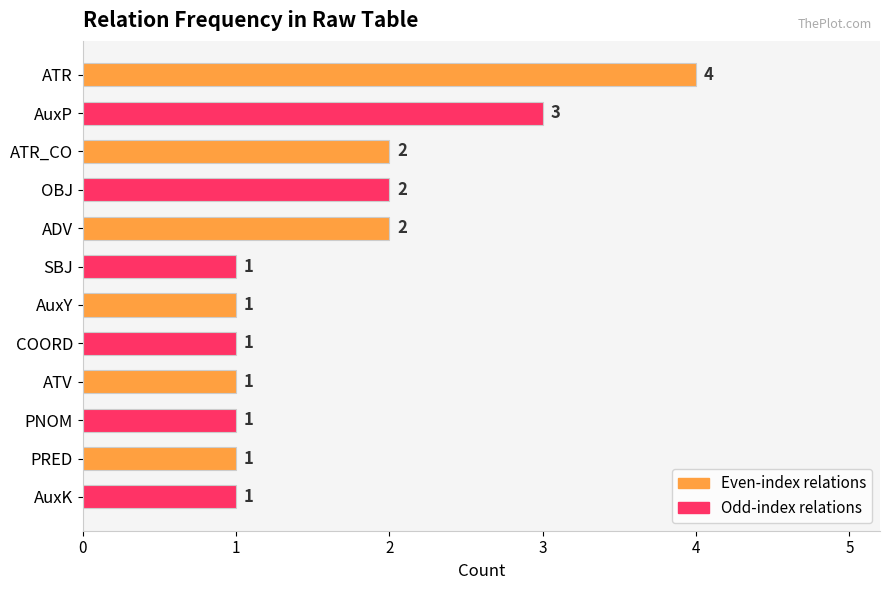

What is the ratio of the value at AuxP to the value at PRED?

3.0